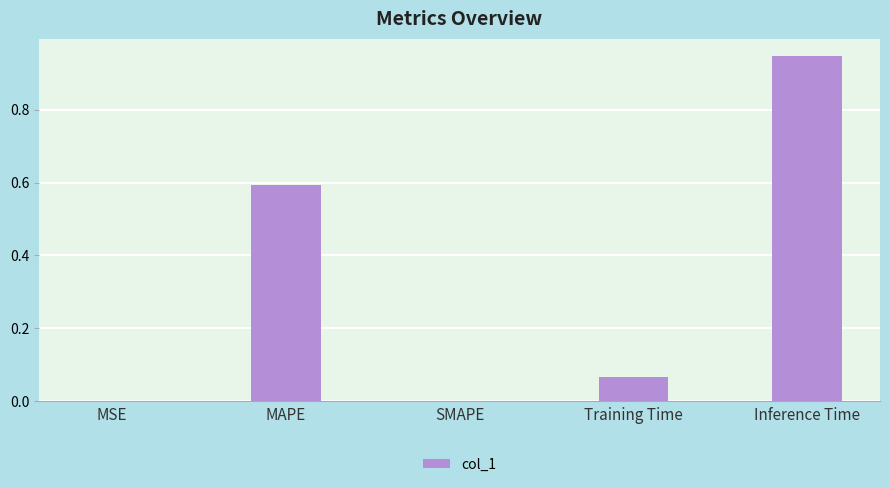

Which category has the highest value across all series?

Inference Time